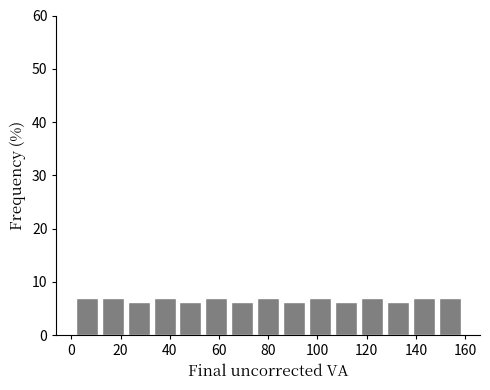

Reading left to right, list every bar in this chart as the range it spans on the x-axis followed by its height. Neither the bar edges nor the heights are printed on the chart, so give them approximately, as read against the axes.

2 to 12: 7
12 to 22: 7
22 to 32: 6
32 to 44: 7
44 to 54: 6
54 to 64: 7
64 to 74: 6
74 to 86: 7
86 to 96: 6
96 to 106: 7
106 to 116: 6
116 to 128: 7
128 to 138: 6
138 to 148: 7
148 to 160: 7